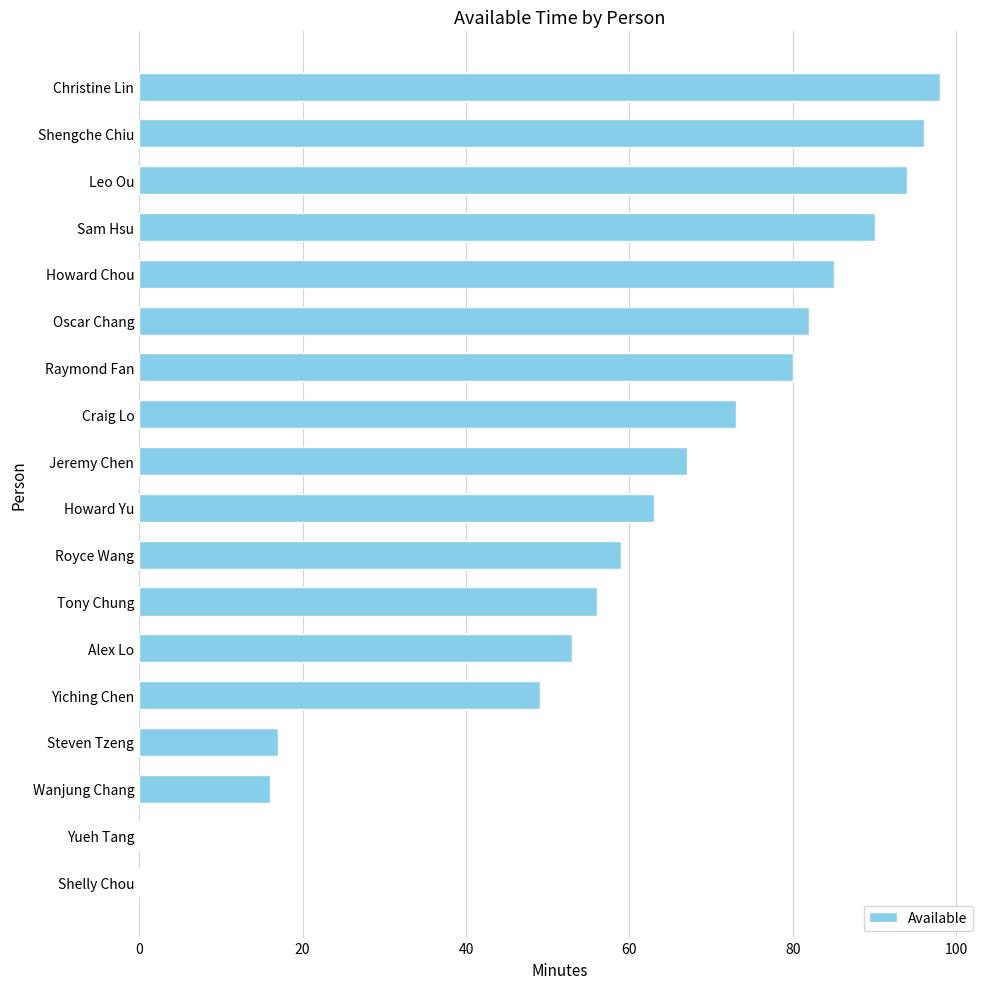

Approximately how many times larger is the value at Craig Lo compared to Shengche Chiu?

0.8